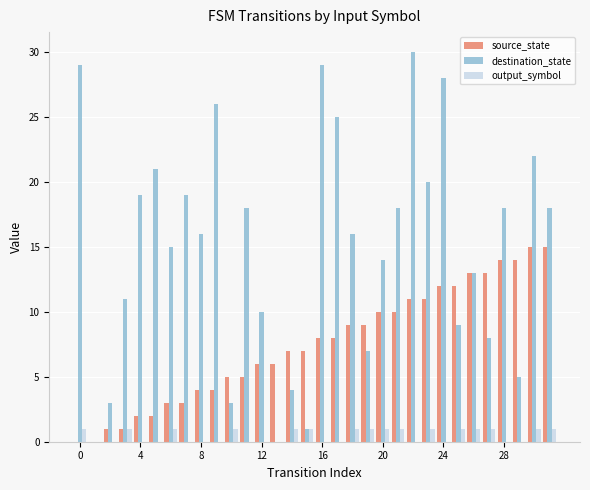

Reading left to right, transcribe all the data shown in this chart.

source_state: 0	0	1	1	2	2	3	3	4	4	5	5	6	6	7	7	8	8	9	9	10	10	11	11	12	12	13	13	14	14	15	15
destination_state: 29	0	3	11	19	21	15	19	16	26	3	18	10	0	4	1	29	25	16	7	14	18	30	20	28	9	13	8	18	5	22	18
output_symbol: 1	0	0	1	0	0	1	0	0	0	1	0	0	0	1	1	0	0	1	1	1	1	0	1	0	1	1	1	0	0	1	1